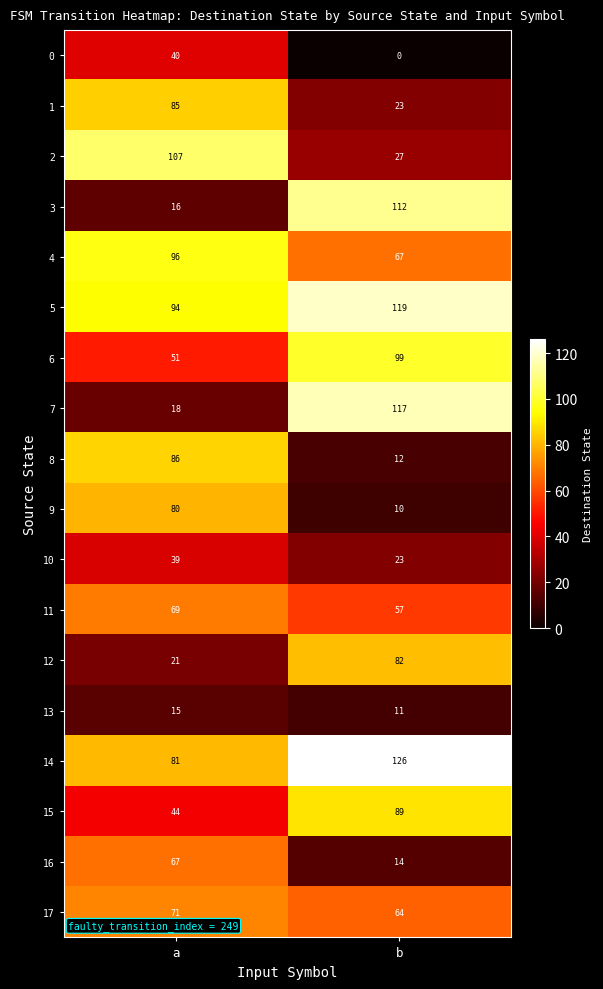

What is the difference between the highest and lowest values at a?

92